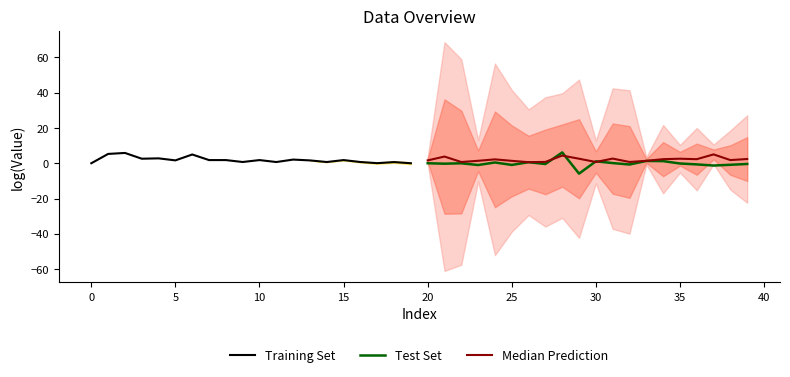

What is the lowest value of the Test Set series?

-5.9